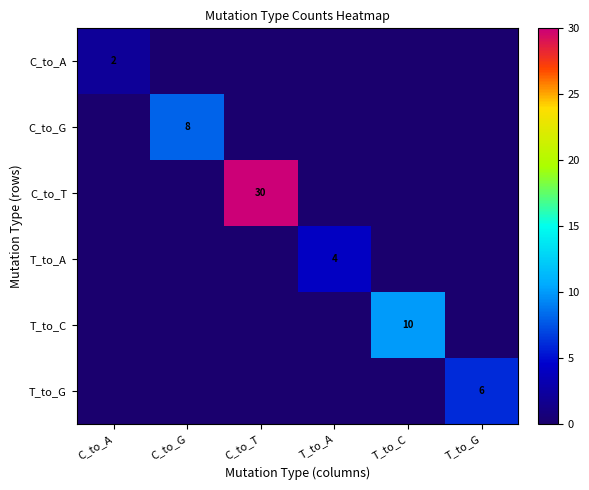

Which category has the lowest value across all series?

C_to_G